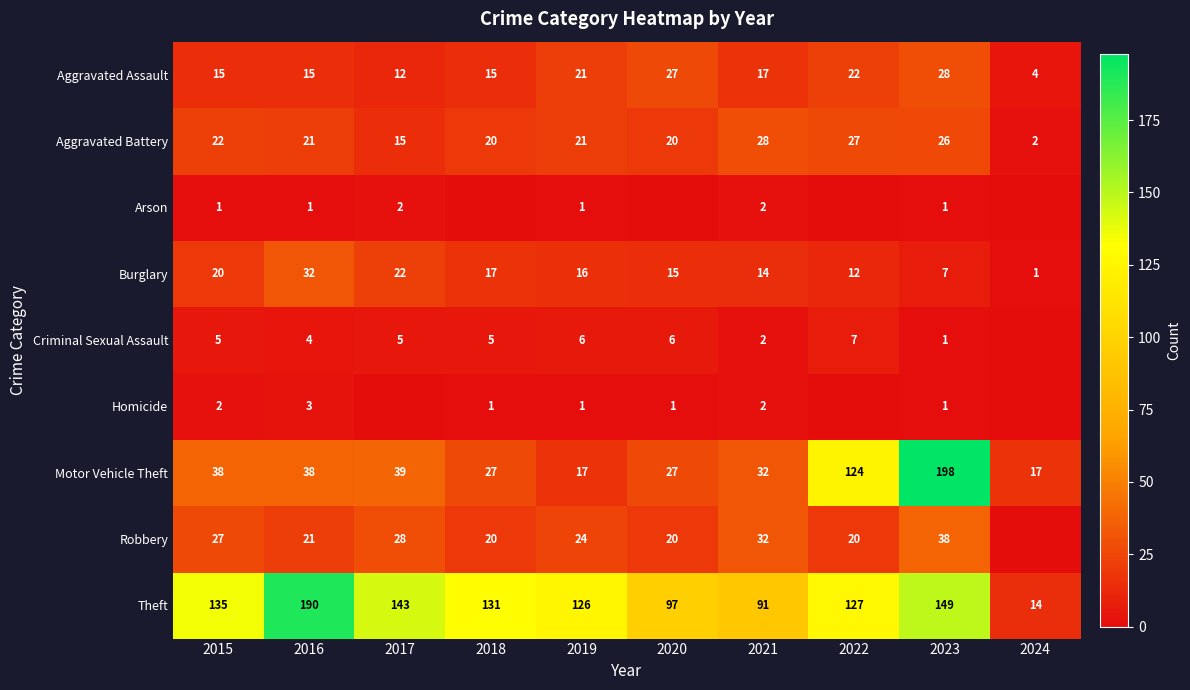

What is the maximum value for Aggravated Assault?

28